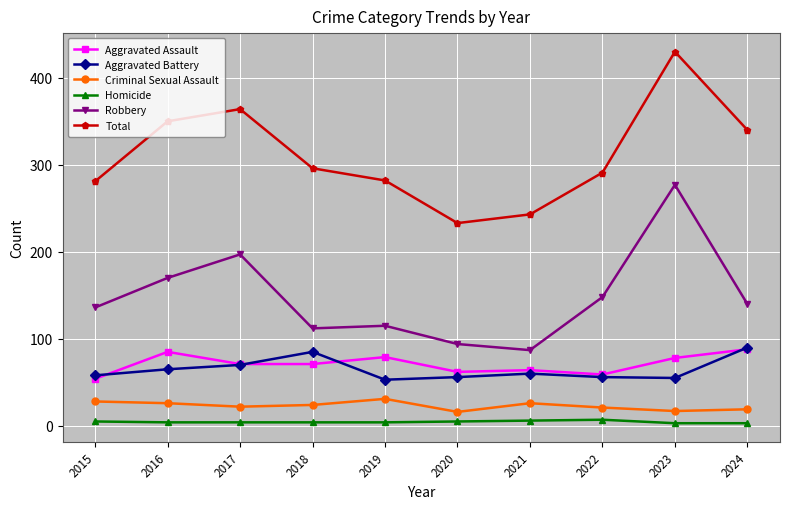

Where is the first local maximum for Aggravated Assault?

2016